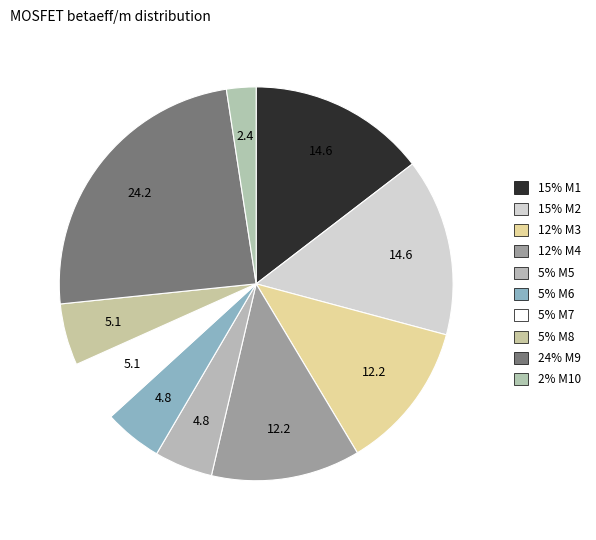

How many segments does this pie chart have?

10